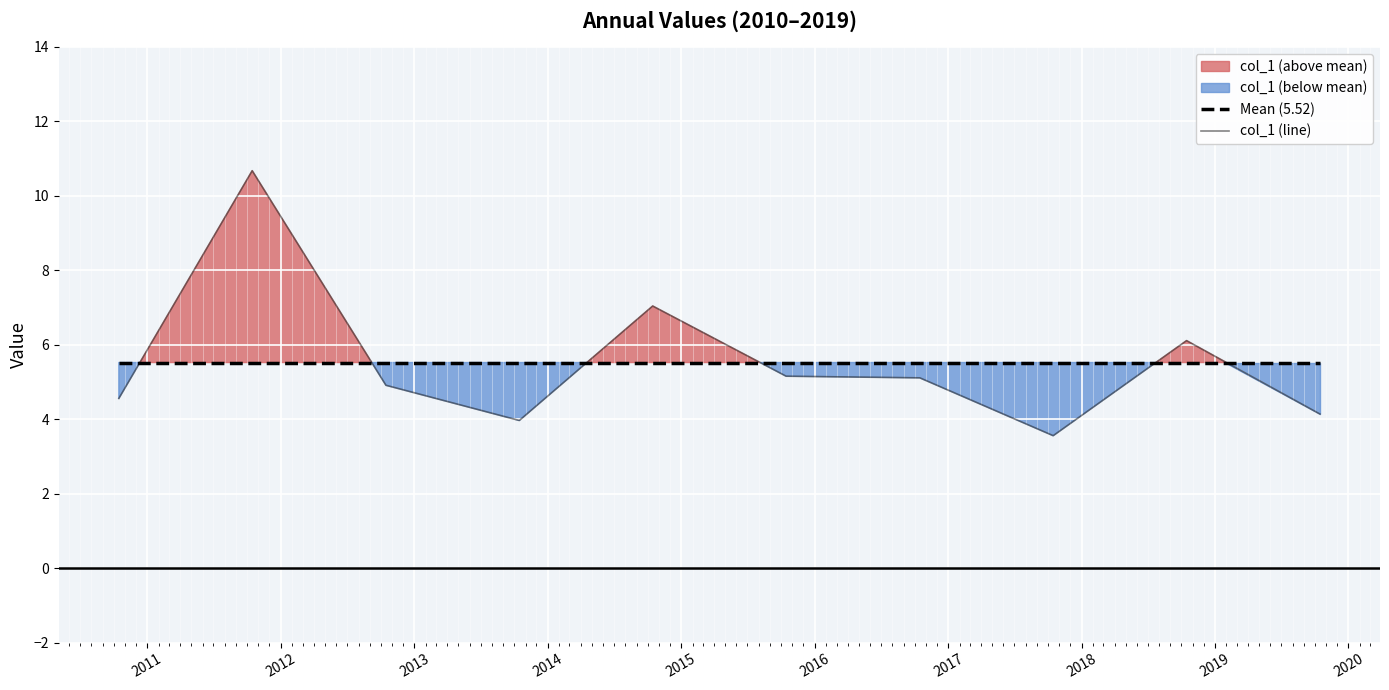

What is the lowest value of the col_1 (line) series?

3.6